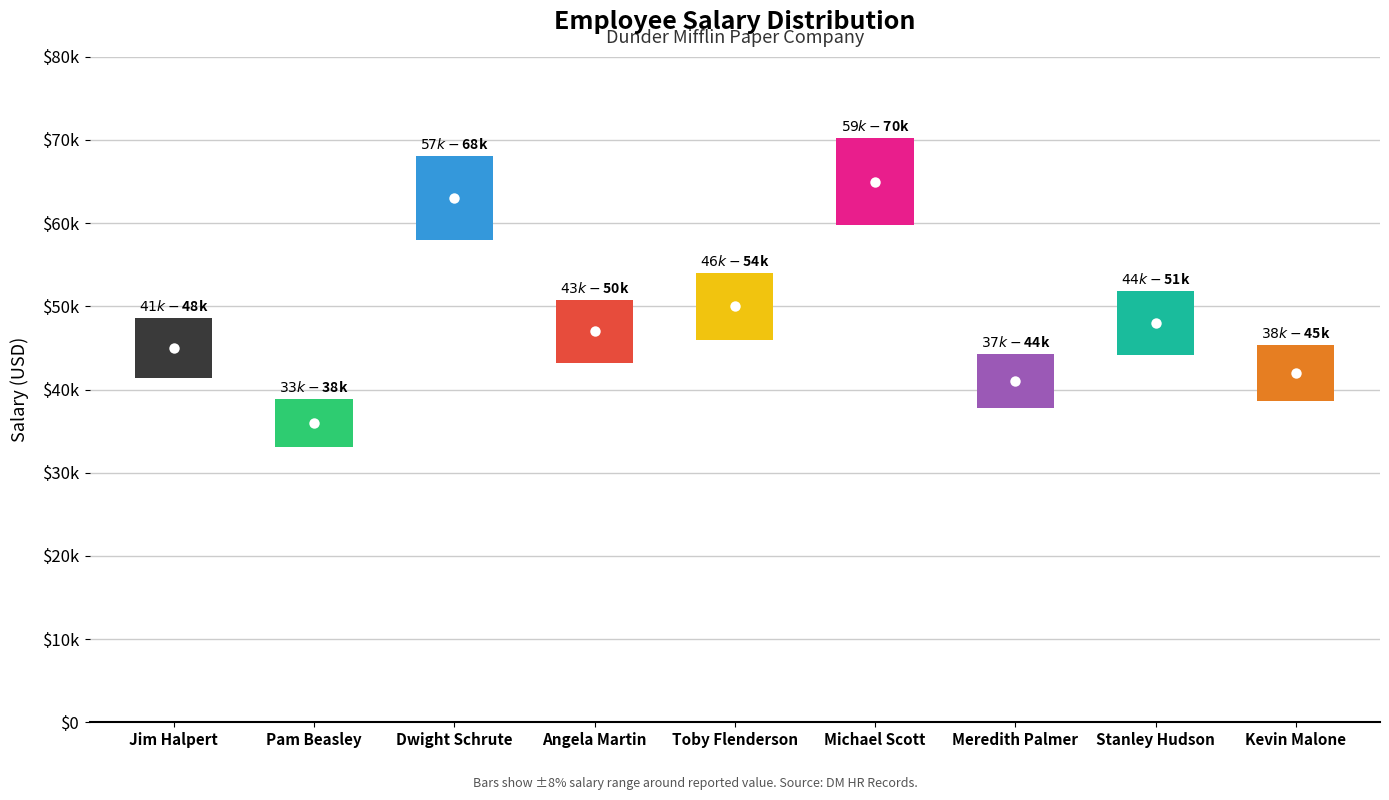

What is the label of the 7th point from the left?

Meredith Palmer